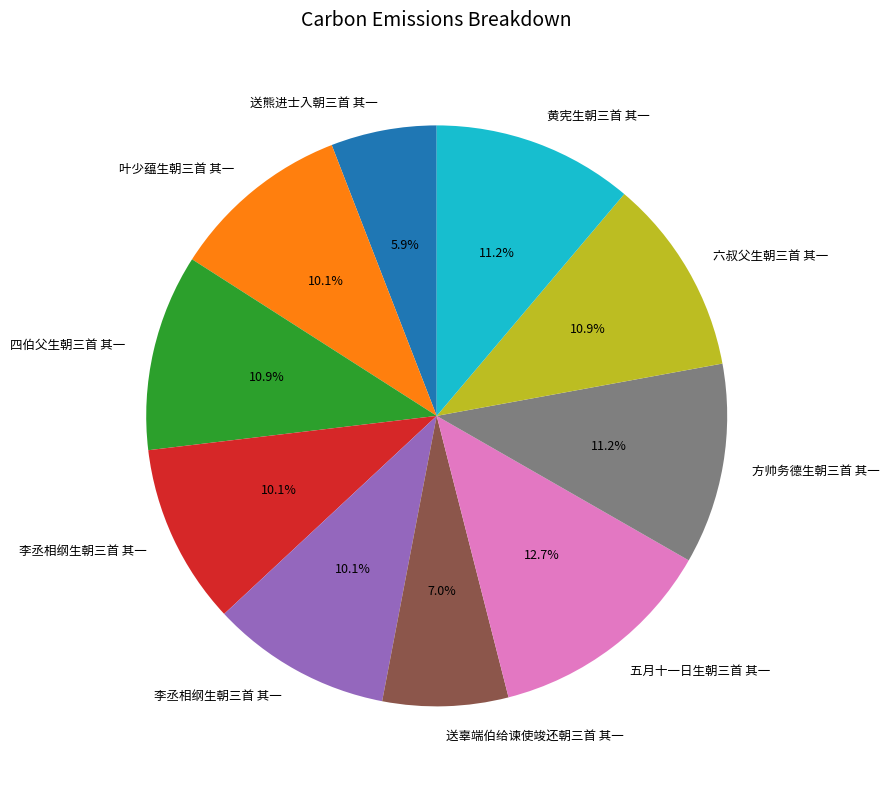

Is there a majority slice in this chart?

No